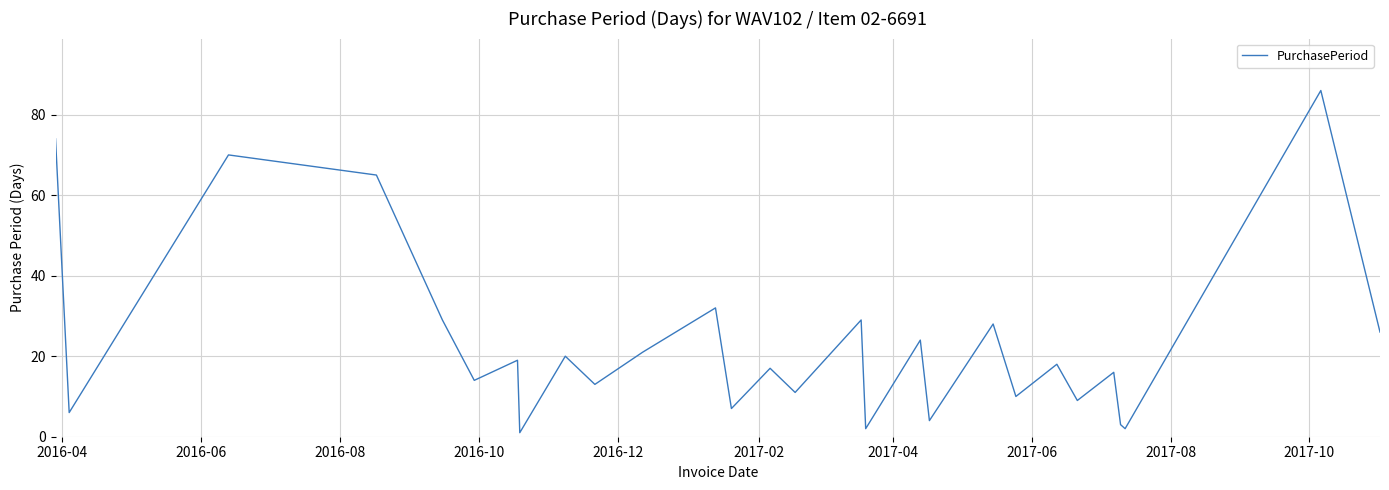

What is the greatest value displayed?

86